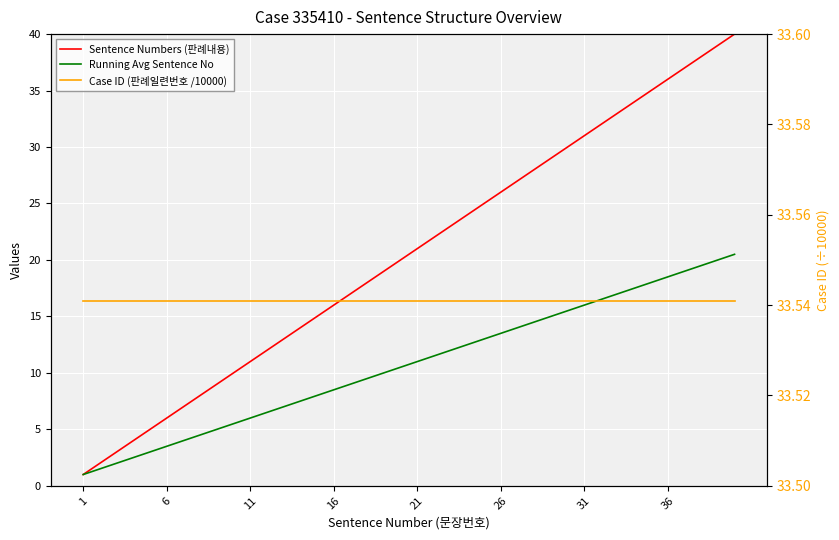

True or false: Case ID (판례일련번호 /10000) and Running Avg Sentence No intersect in this chart.

False